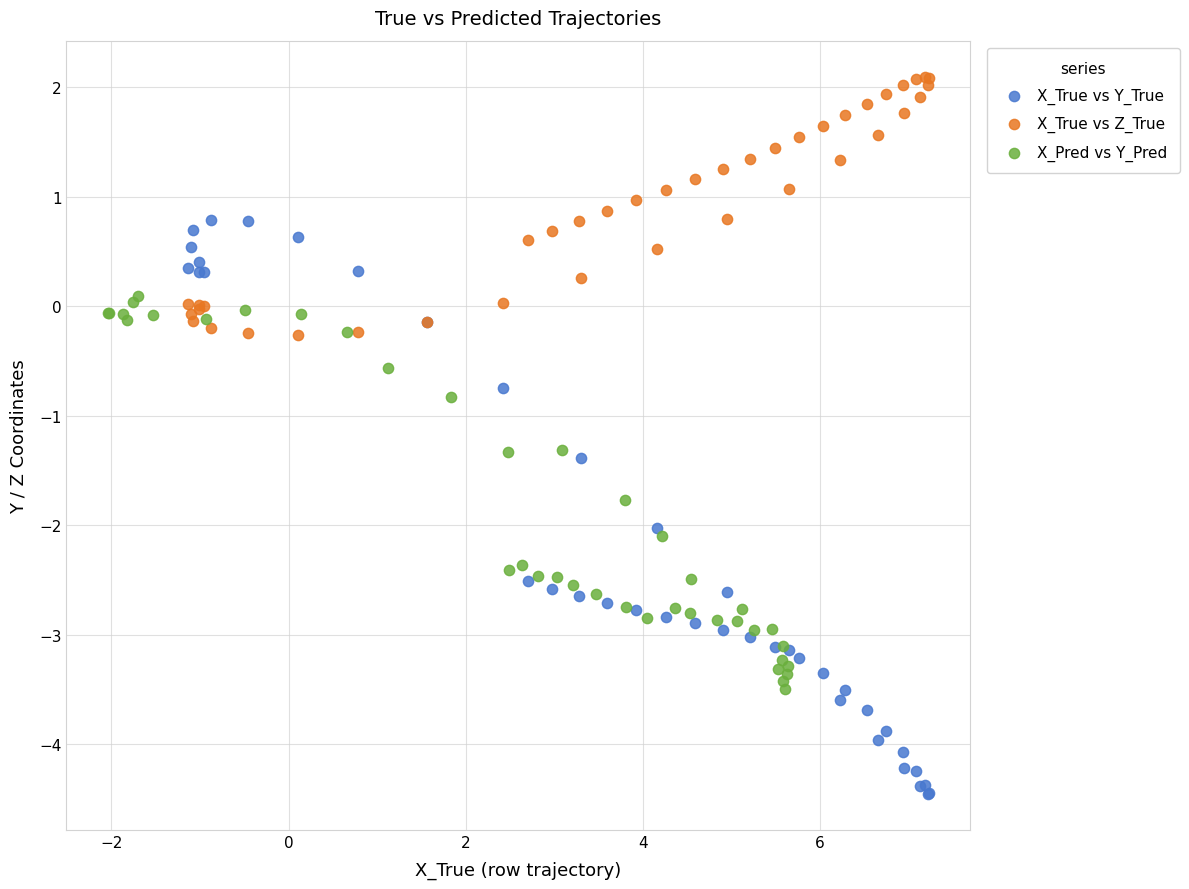

Which series reaches the minimum Y coordinate?

X_True vs Y_True